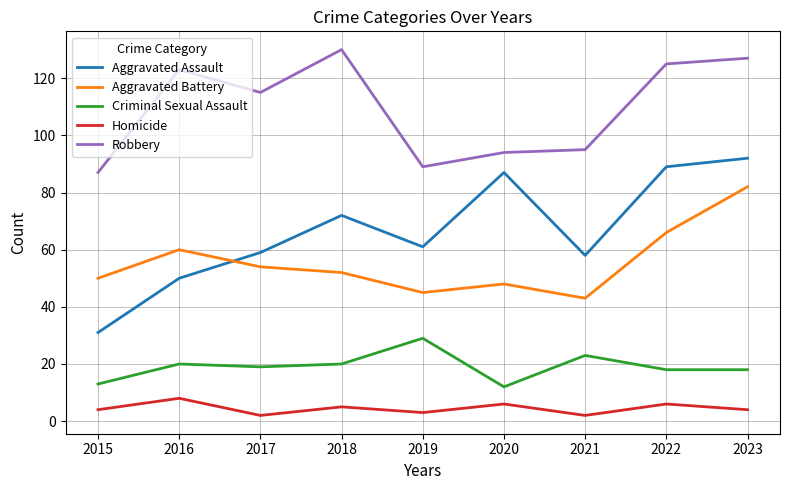

Does the chart display data point markers on the line(s)?

No